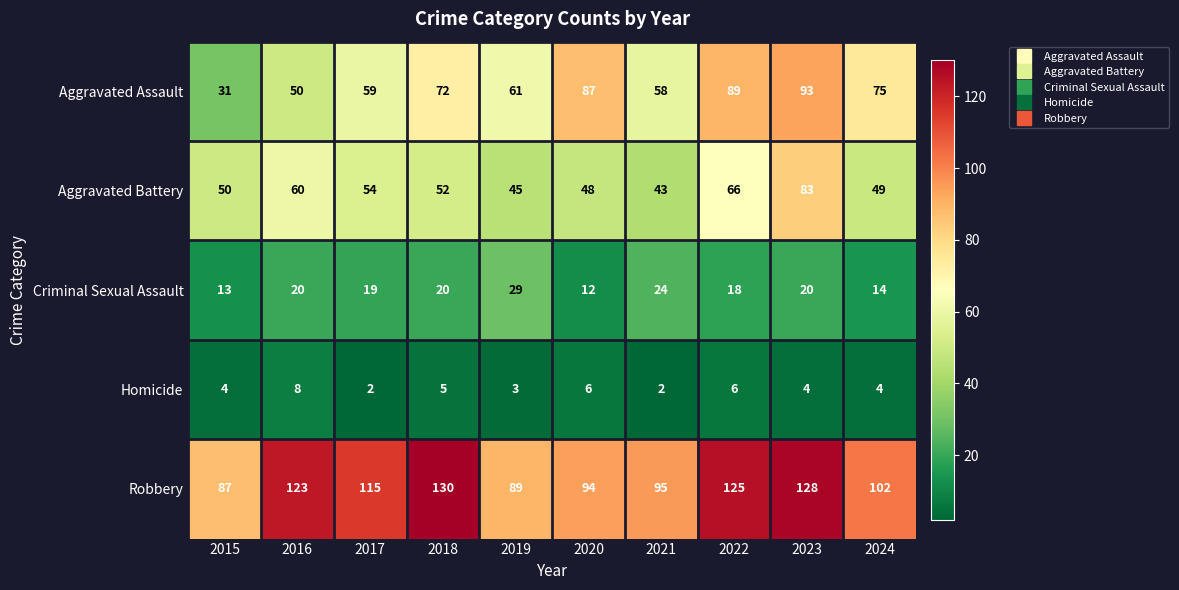

What is the sum of all Criminal Sexual Assault values?

189